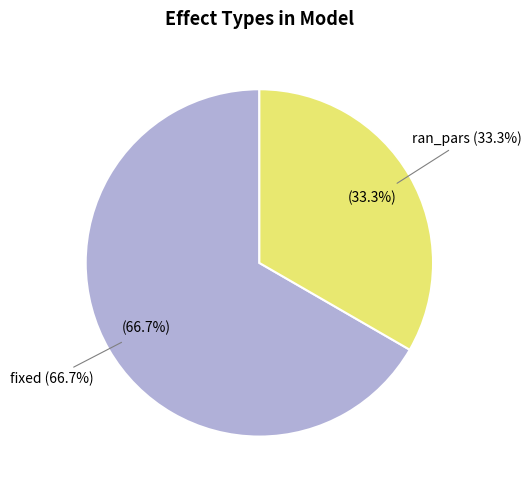

What percentage is the fixed slice, to the nearest percent?

67%